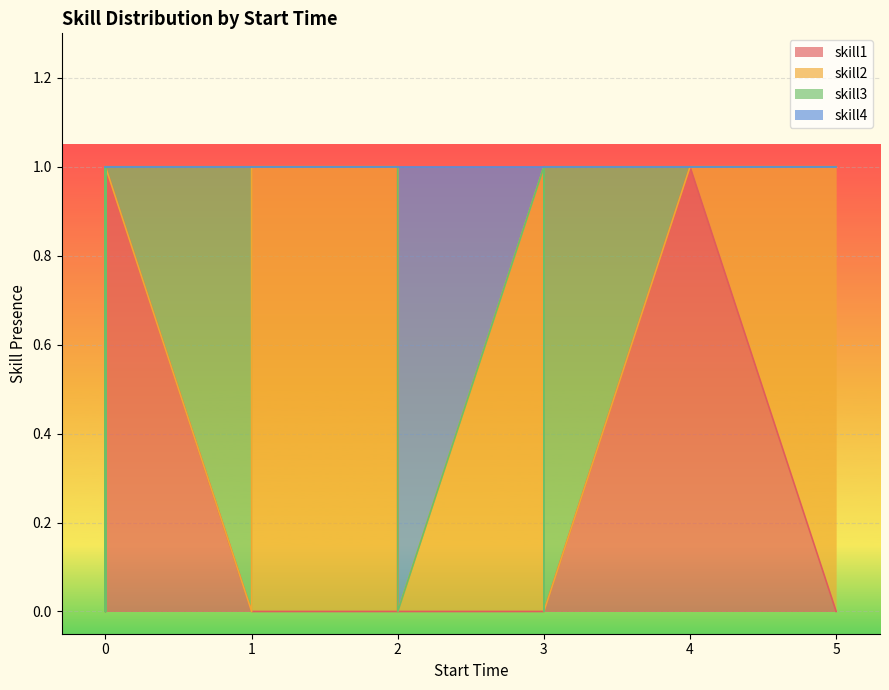

Which series has the largest total across all categories?

skill2